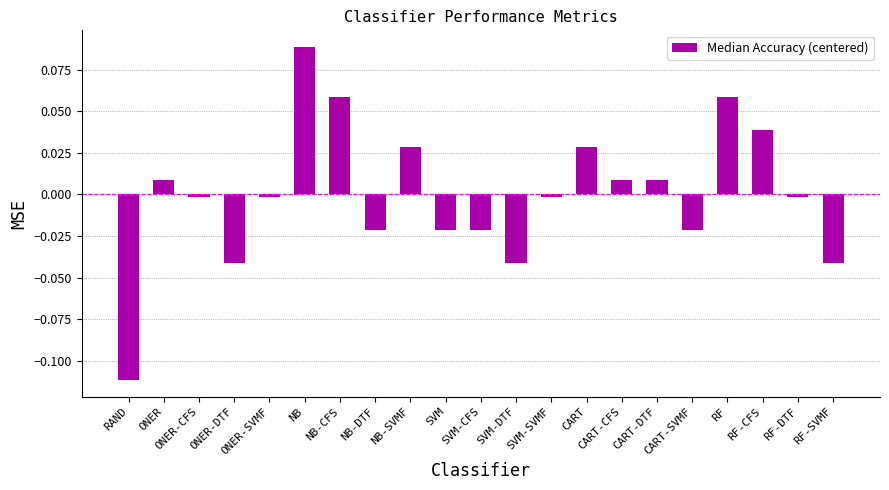

List the labels in order of value, largest first.

NB, NB-CFS, RF, RF-CFS, NB-SVMF, CART, ONER, CART-CFS, CART-DTF, ONER-CFS, ONER-SVMF, SVM-SVMF, RF-DTF, NB-DTF, SVM, SVM-CFS, CART-SVMF, ONER-DTF, SVM-DTF, RF-SVMF, RAND